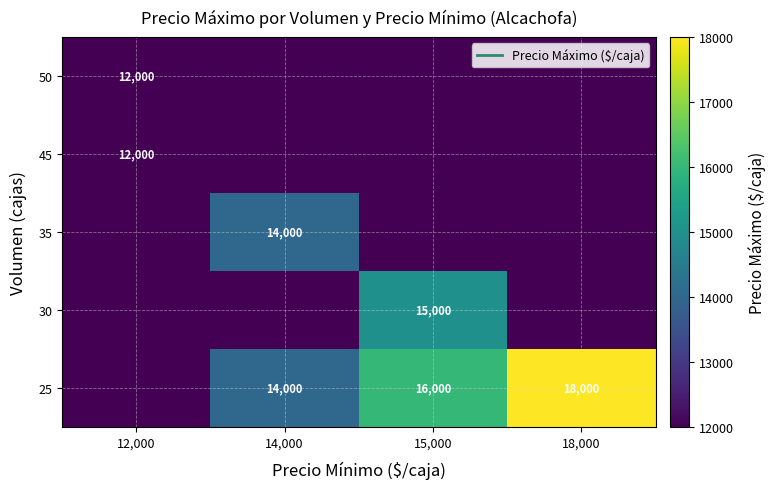

Between 14,000 and 15,000, which is larger?

15,000